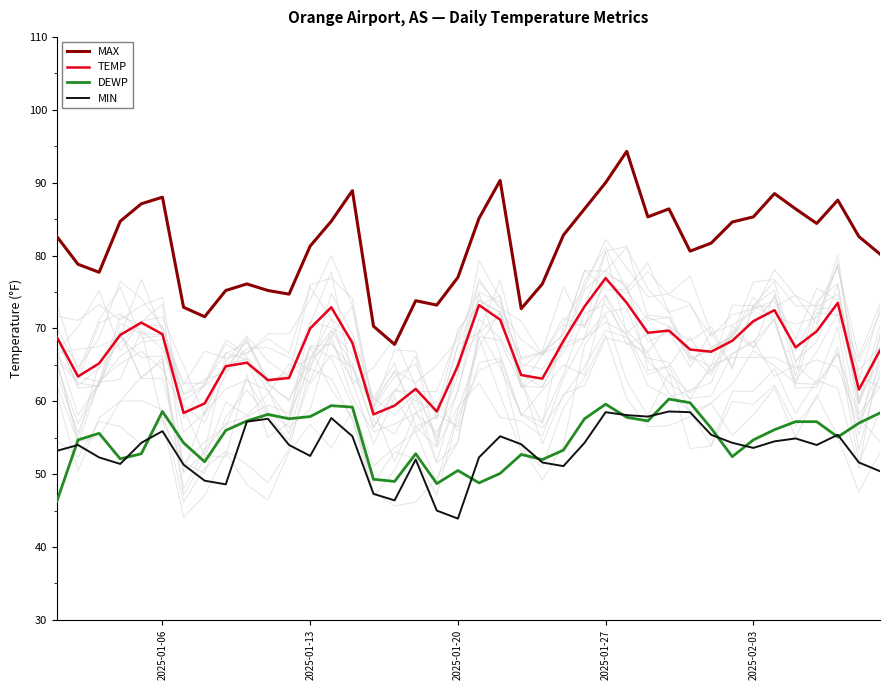

Which series has the largest total across all categories?

MAX